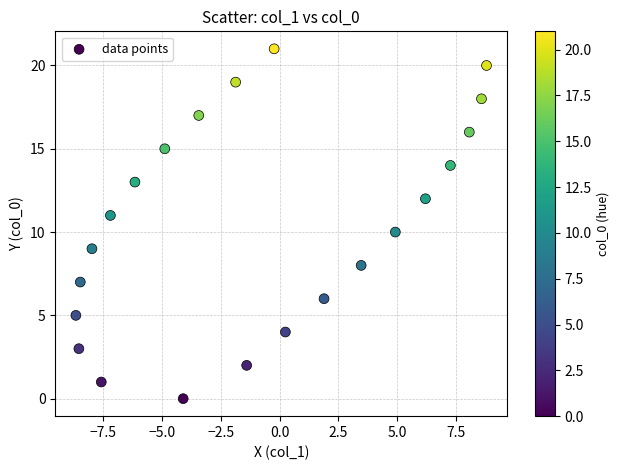

What is the range of Y values (max minus min)?

21